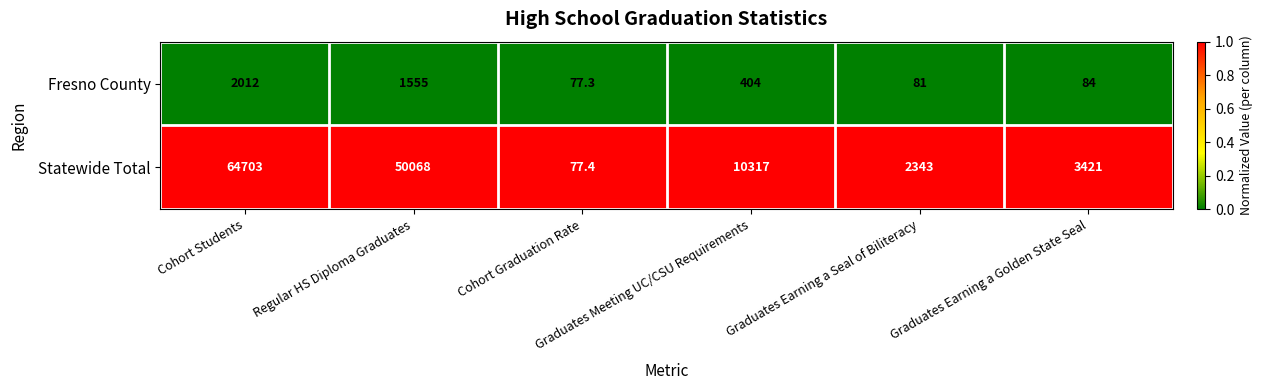

Rank the series by their maximum value, from highest to lowest.

Statewide Total, Fresno County